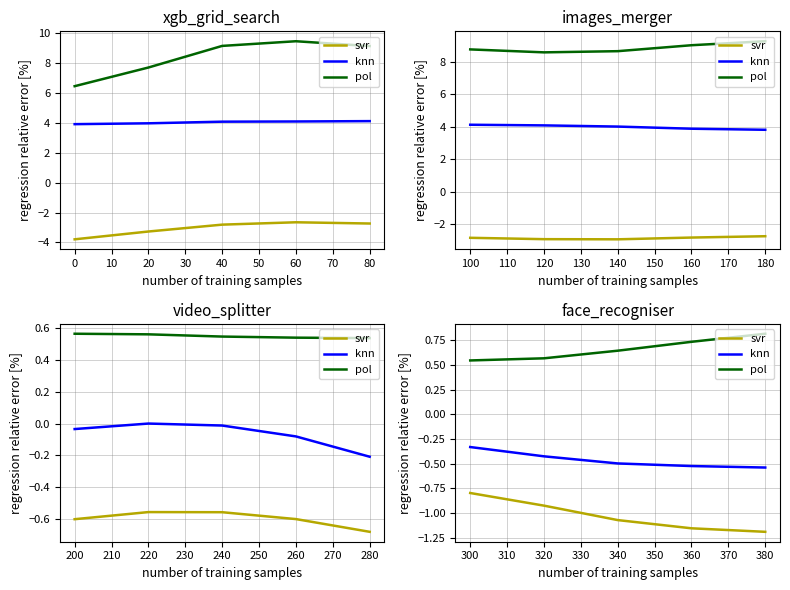

True or false: knn has a value of -0.8 at 380.

False